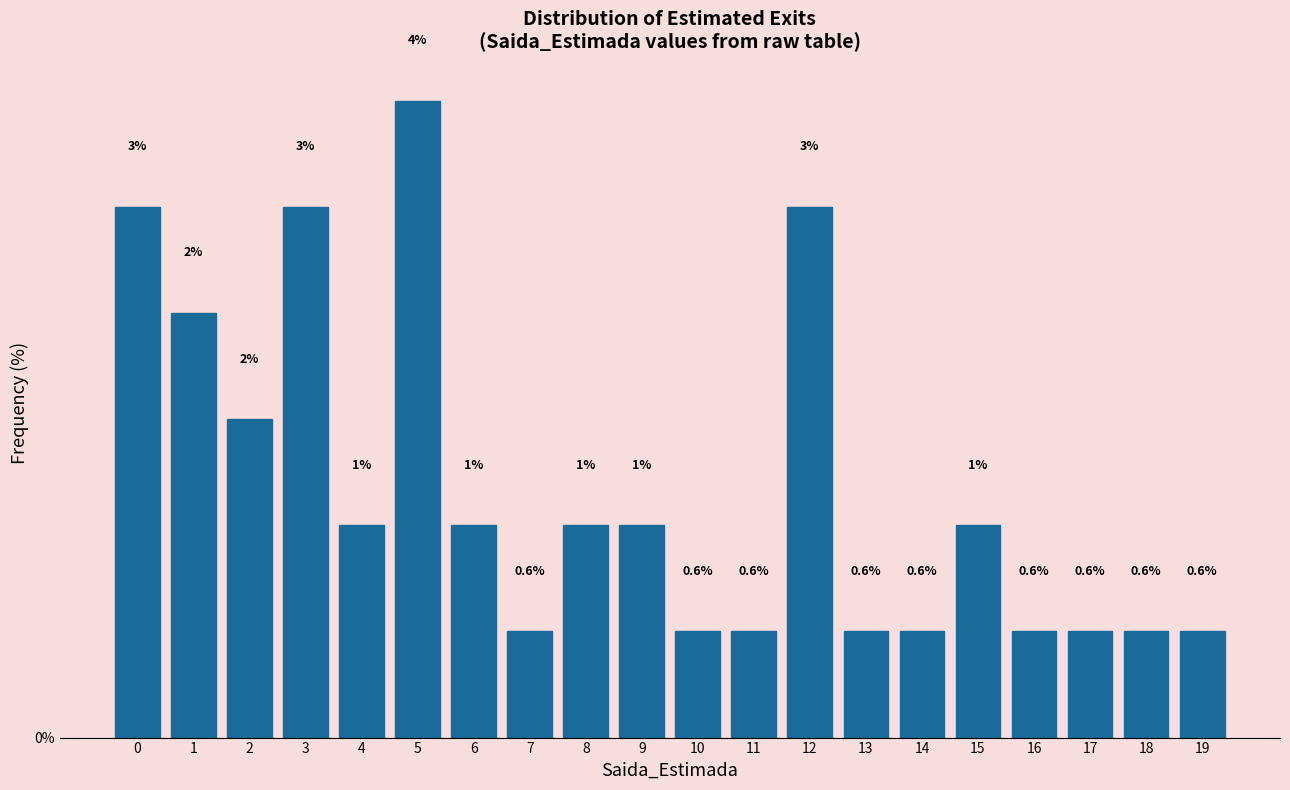

What is the value of the 15th bar from the left?

0.6